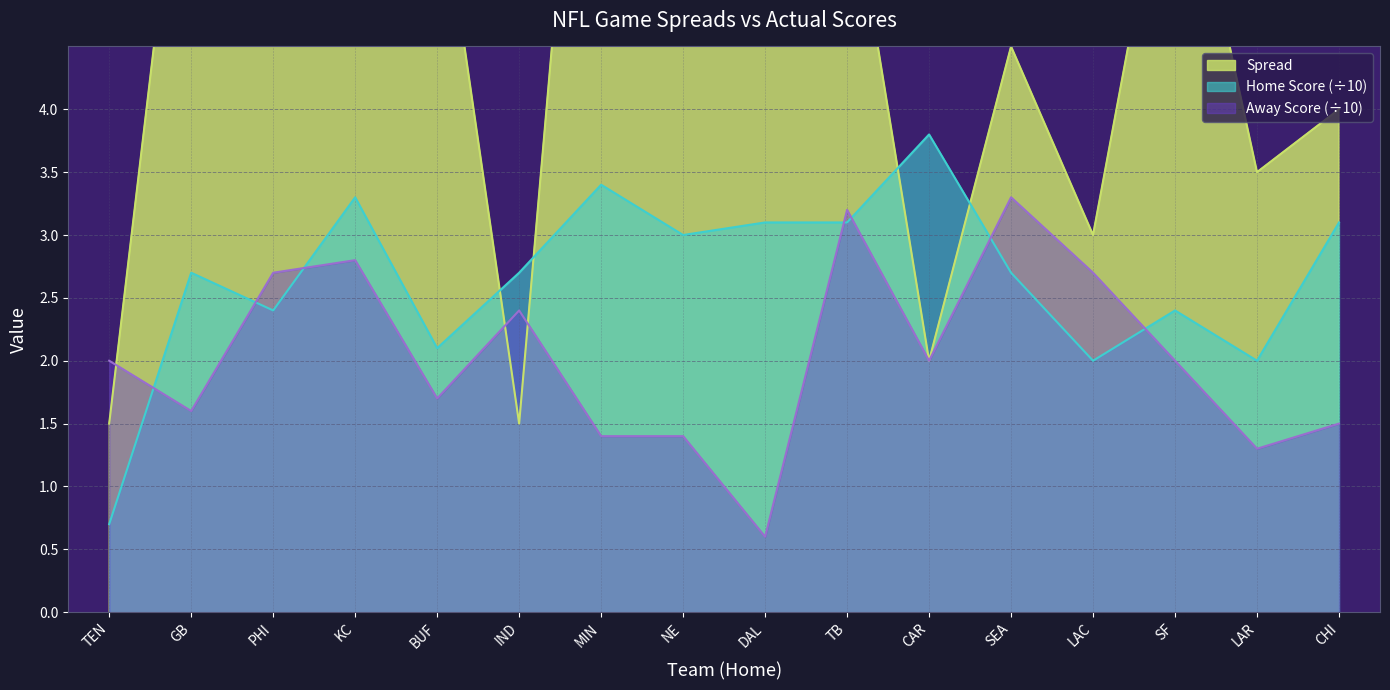

What is the highest value of the Home Score (÷10) series?

3.8